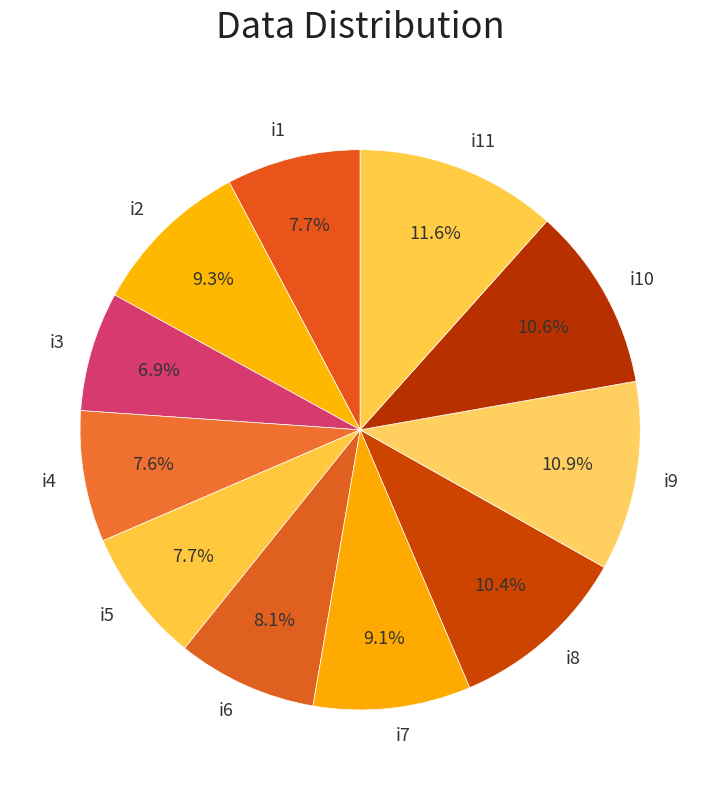

Approximately how many times larger is the value at i4 compared to i5?

1.0